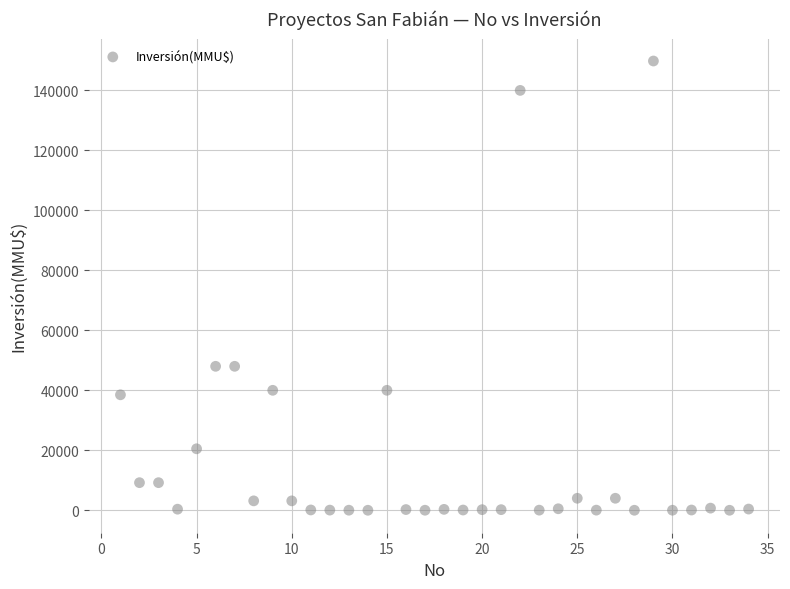

What is the range of X values (max minus min)?

33